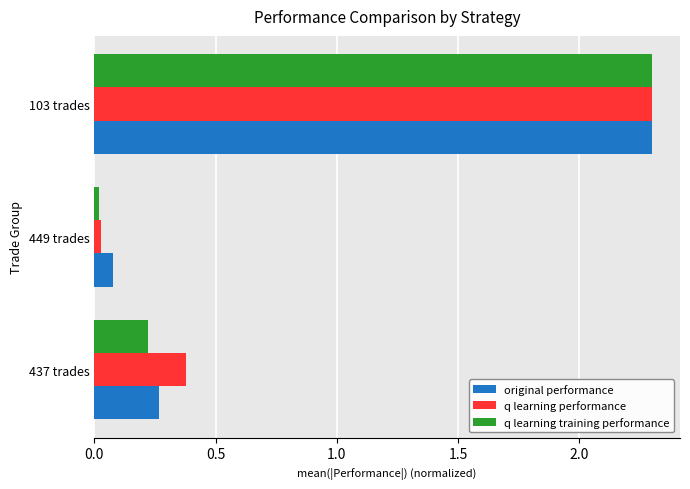

What is the average value of the q learning training performance series?

0.8